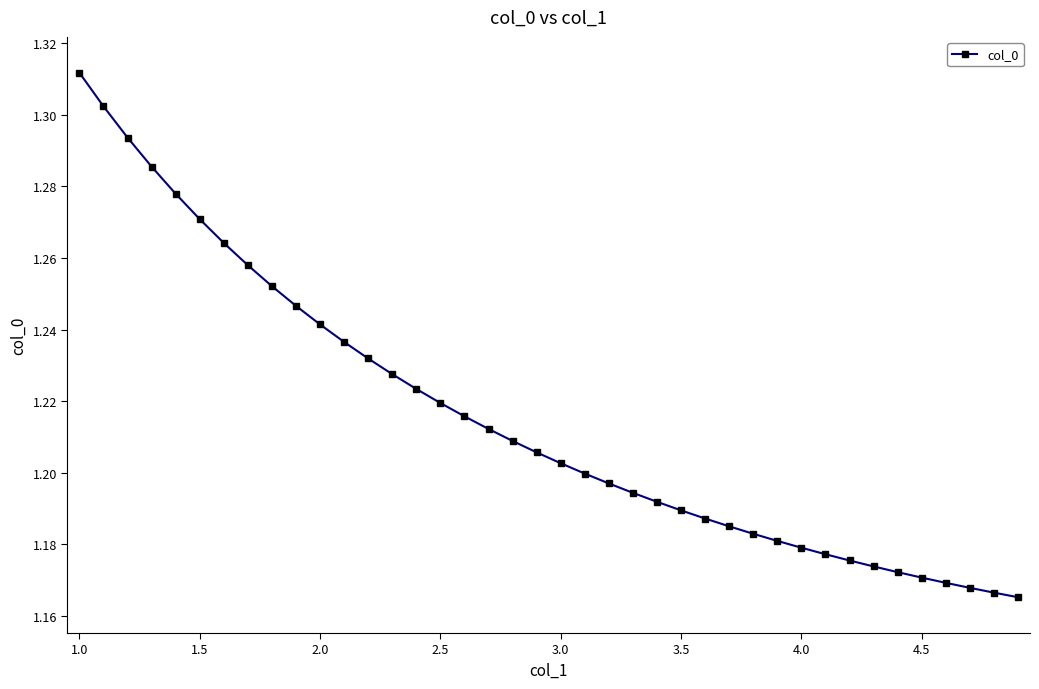

What is the sum of all values?

48.6